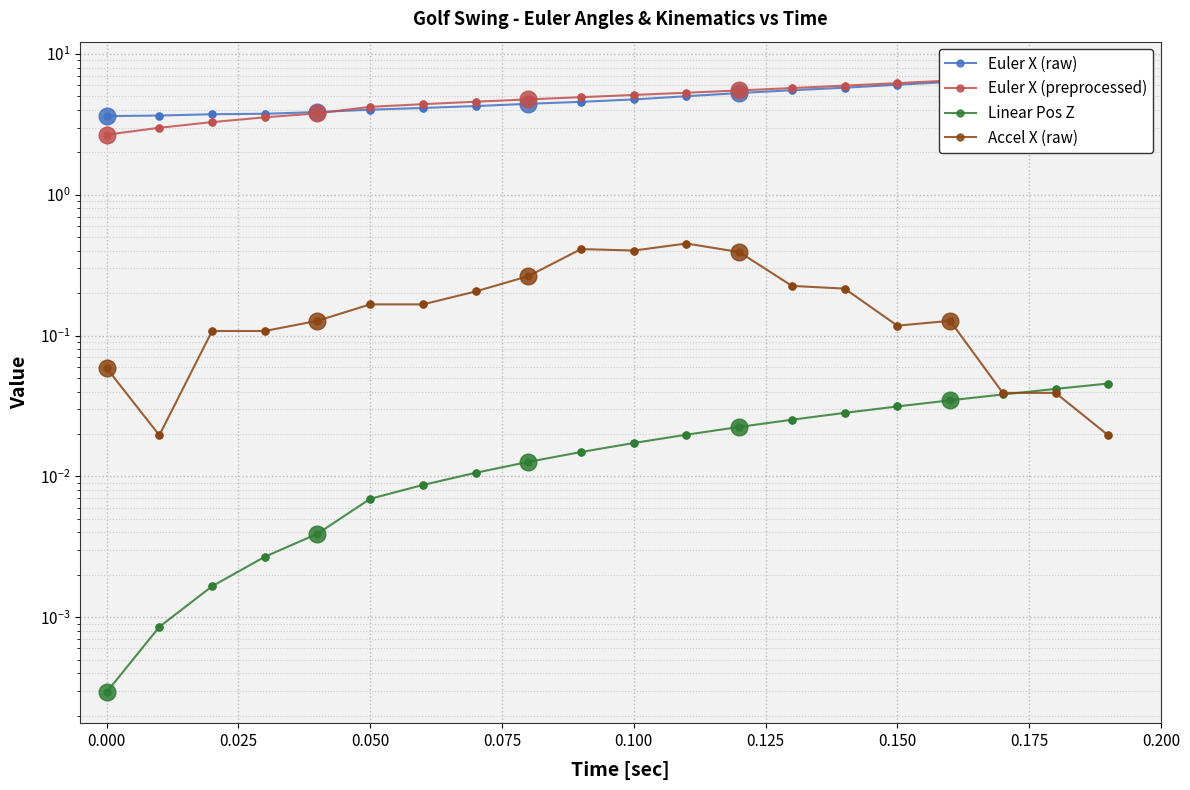

Does the chart have visible grid lines?

Yes